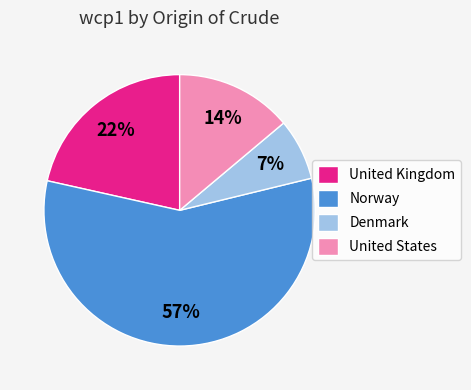

Is there a majority slice in this chart?

Yes